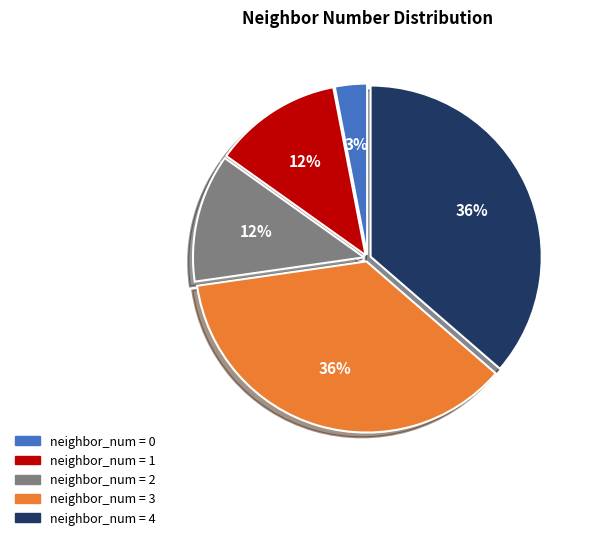

To the nearest percent, what is the difference between the largest and smallest slice percentages?

33%